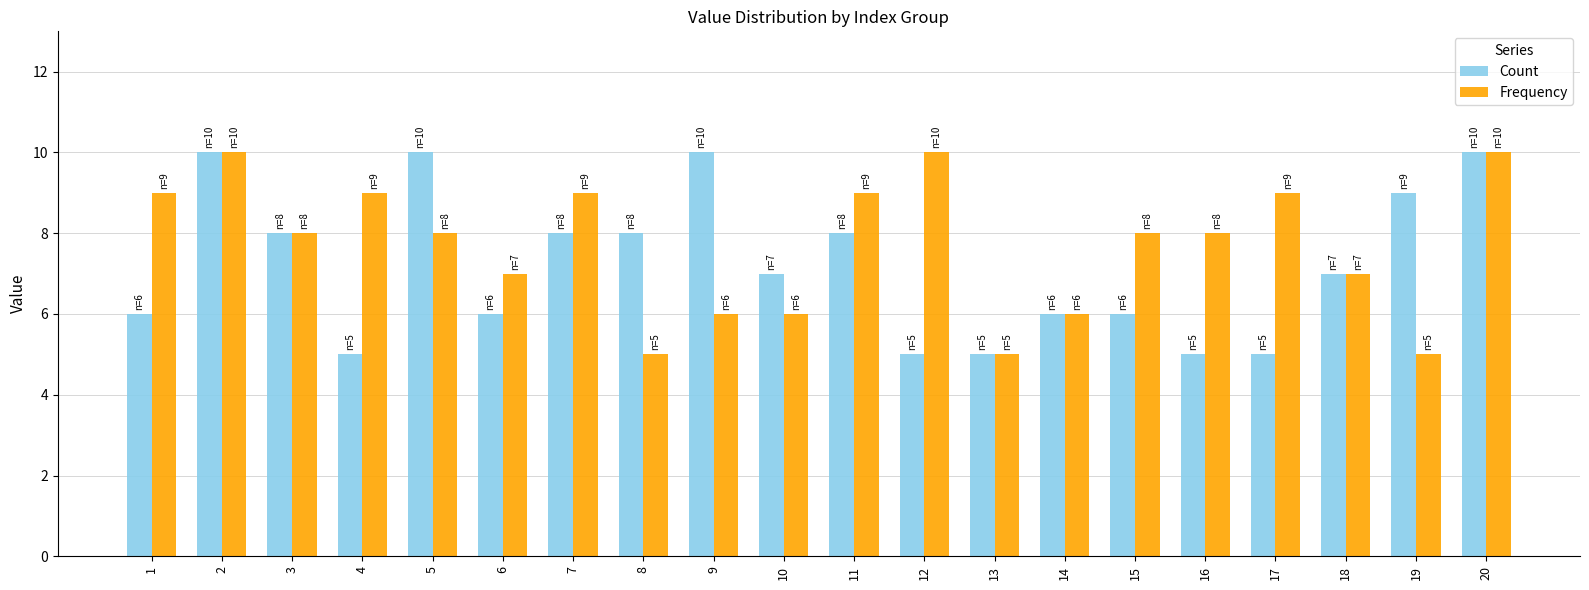

What is the difference between the maximum and minimum values in the Count series?

5